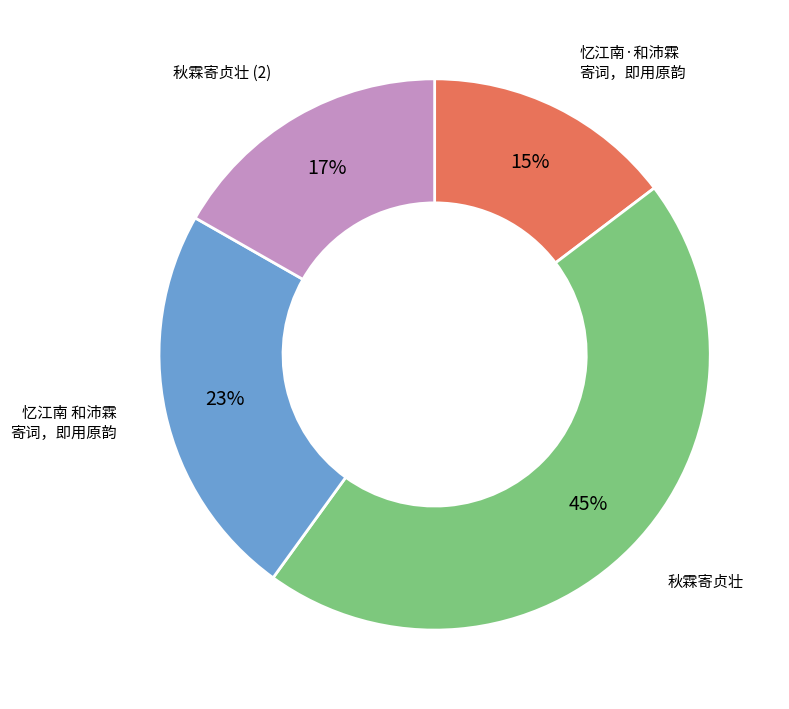

How many slices are in this pie chart?

4